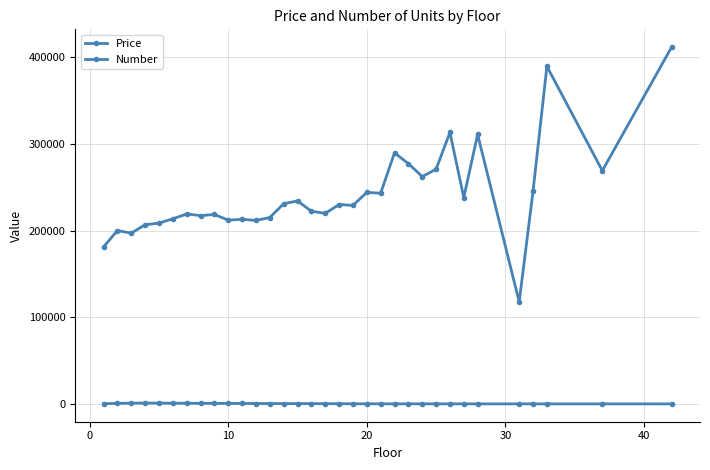

Where is Number nearest to the value 475?

10